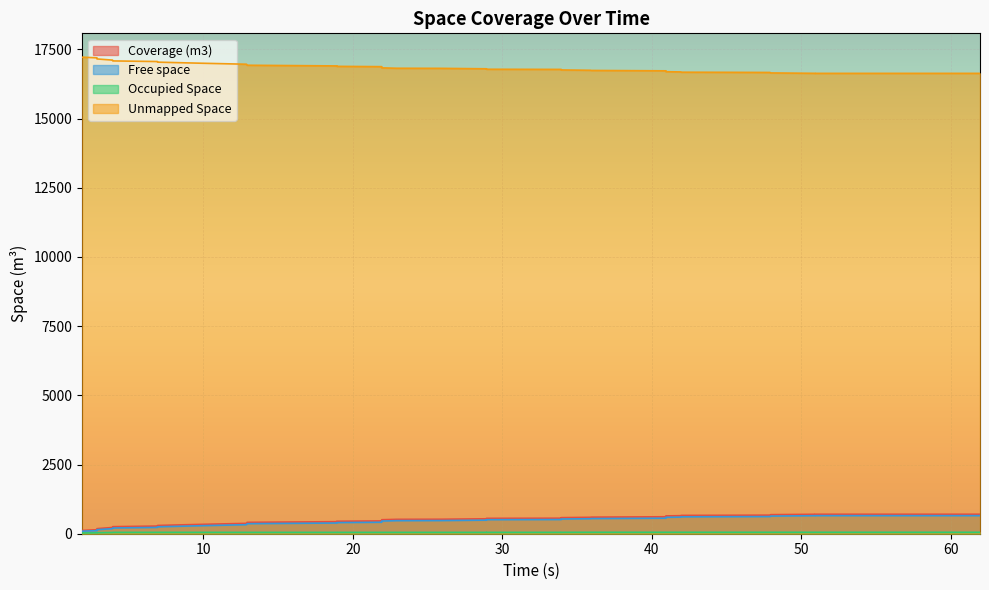

Which series has the largest range (max minus min)?

Unmapped Space